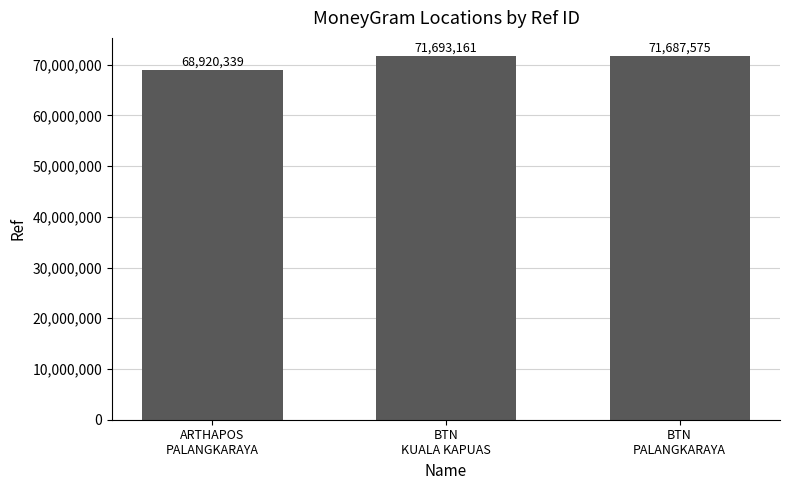

How many data points are less than 71687575?

1